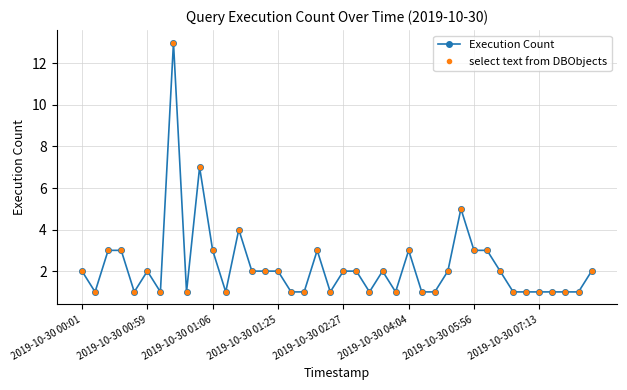

What is the value of the select text from DBObjects point at the 5th from the left?

1